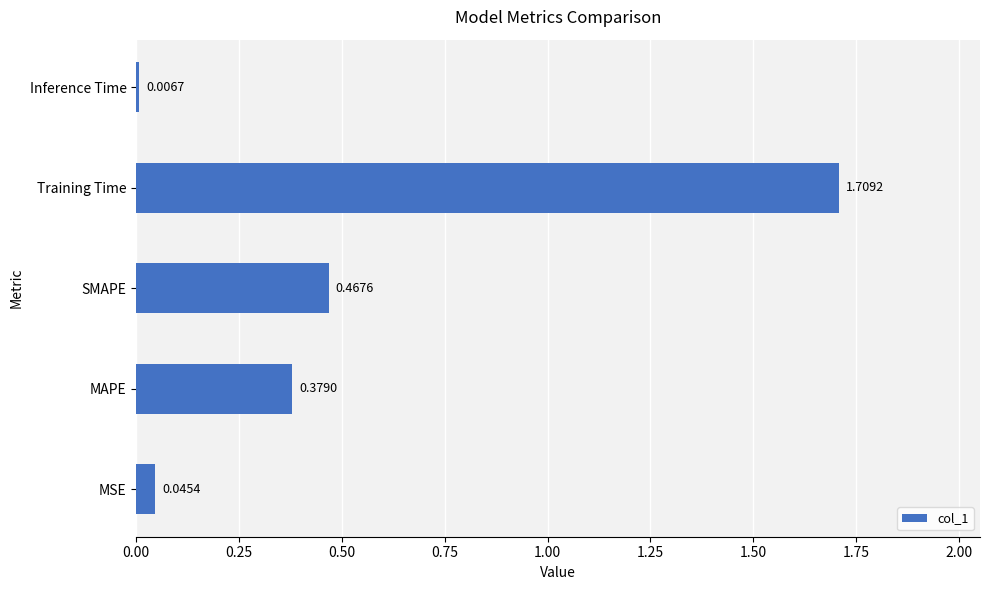

At which category does the chart reach its minimum across all series?

Inference Time